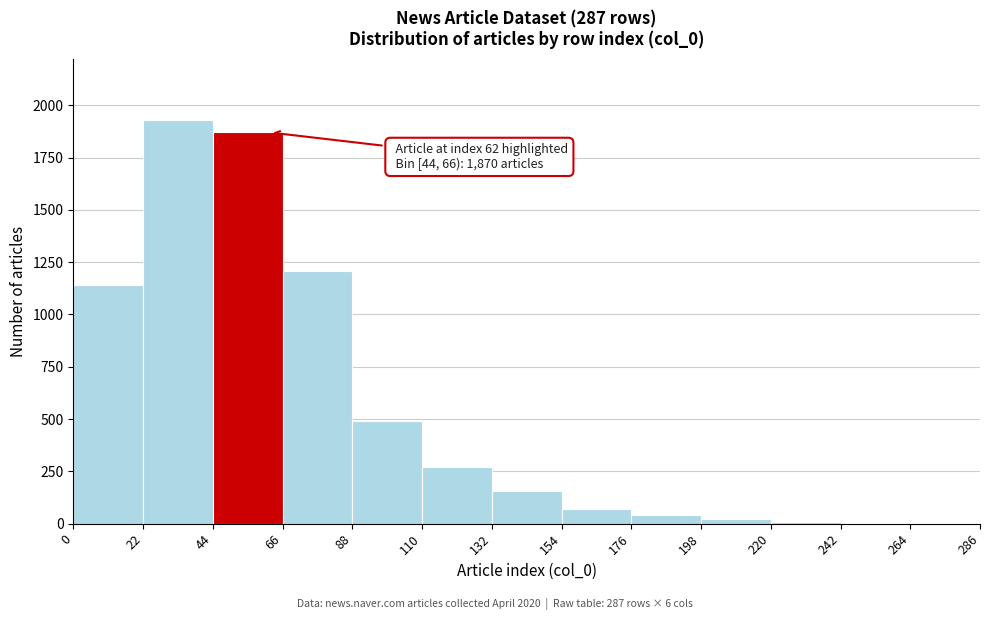

Which range on the x-axis has the tallest bar?

22 to 44